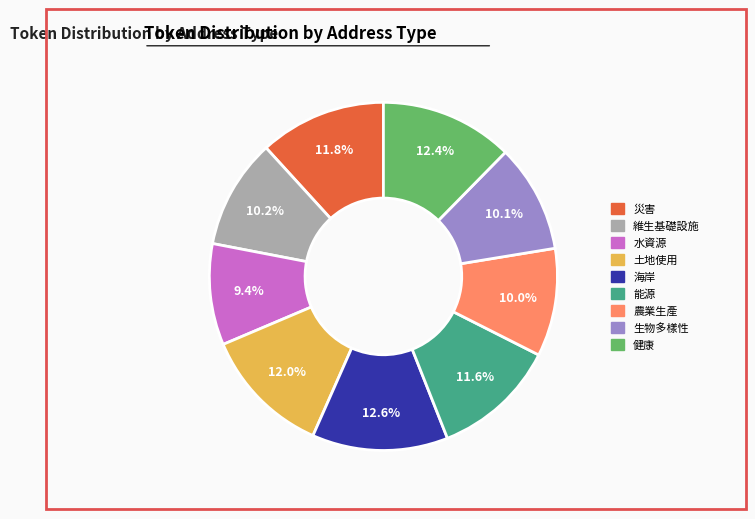

Which slice is the smallest?

水資源